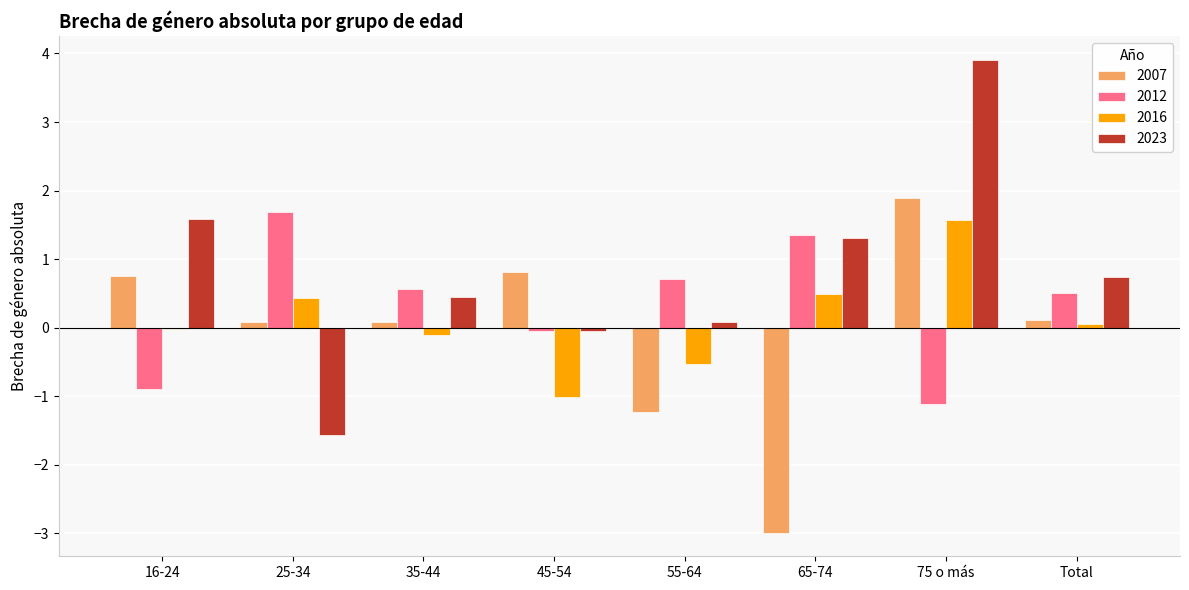

Is the value of 2007 at 75 o más greater than the value of 2016 at 55-64?

Yes